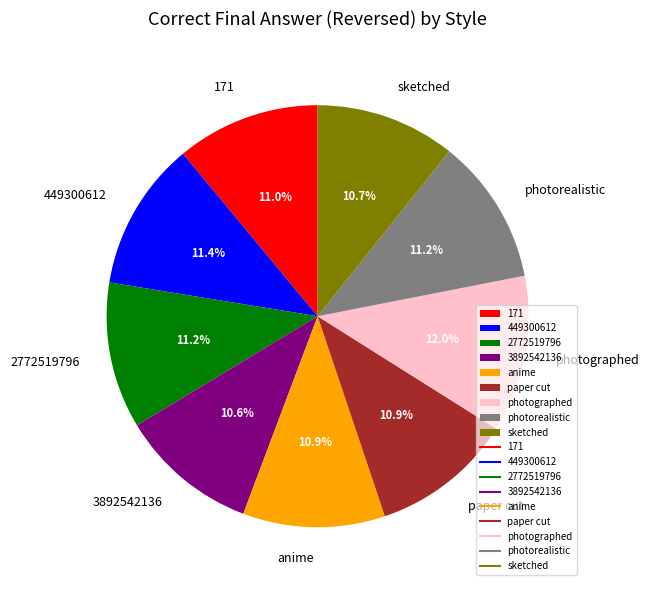

Between 3892542136 and 449300612, which is larger?

449300612